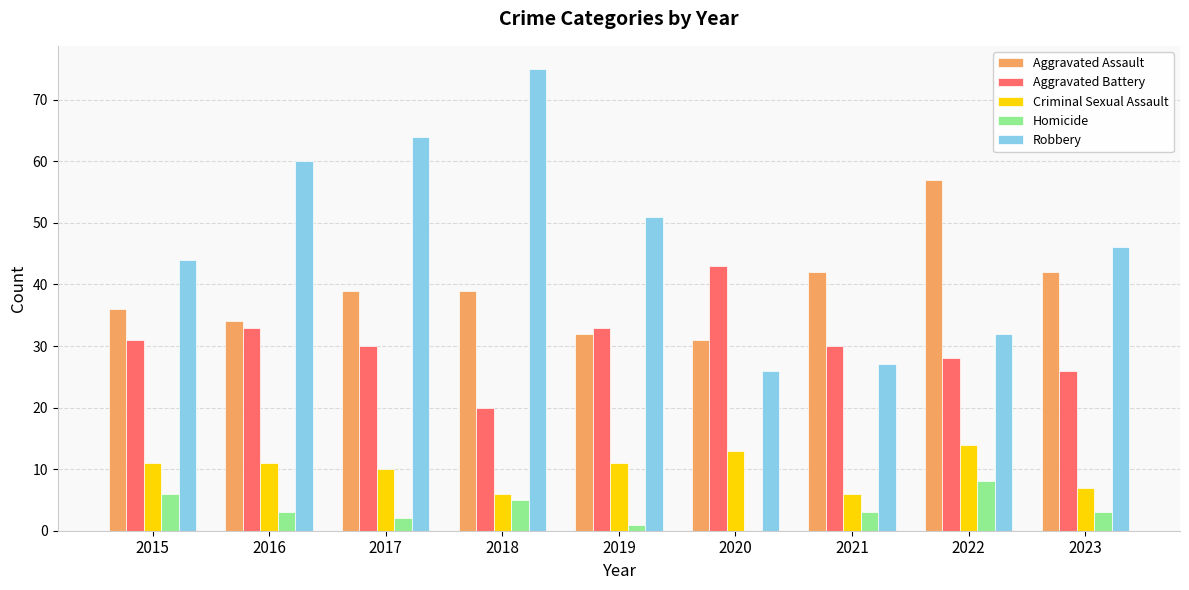

How many series are shown in this chart?

5